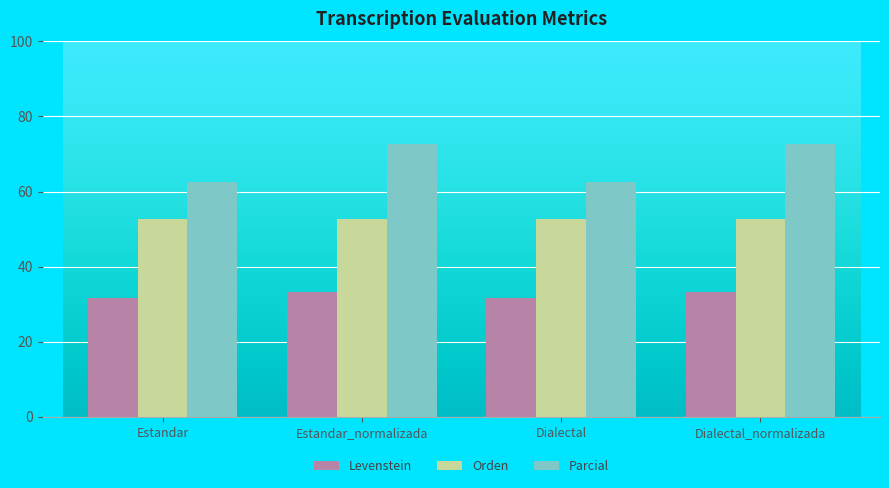

Are the bars grouped side by side (vs. stacked)?

Yes